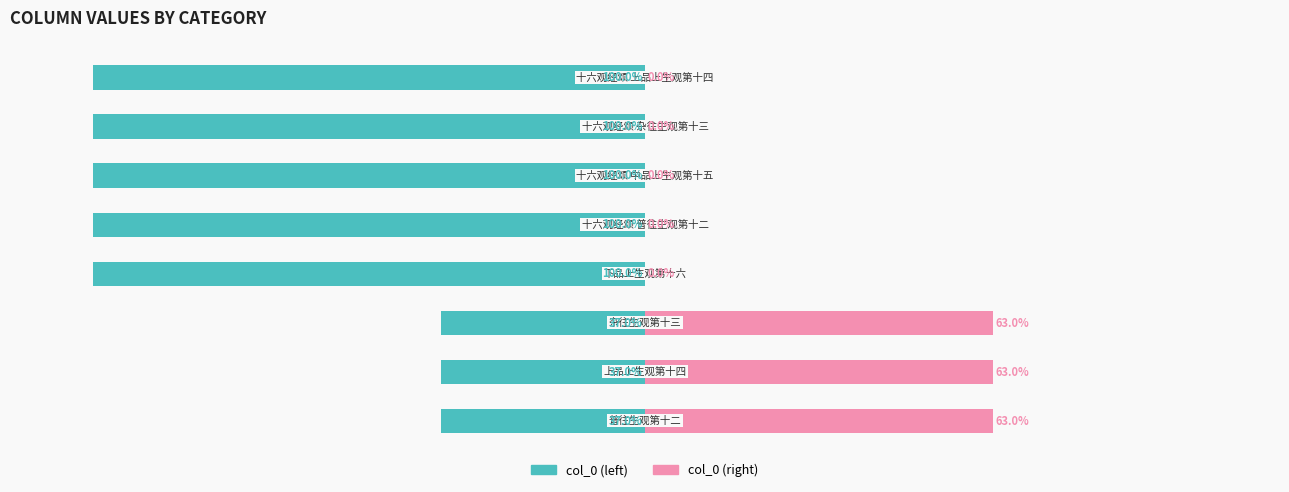

What is the difference between the second highest and second lowest values in the col_0 (left) series?

63.0